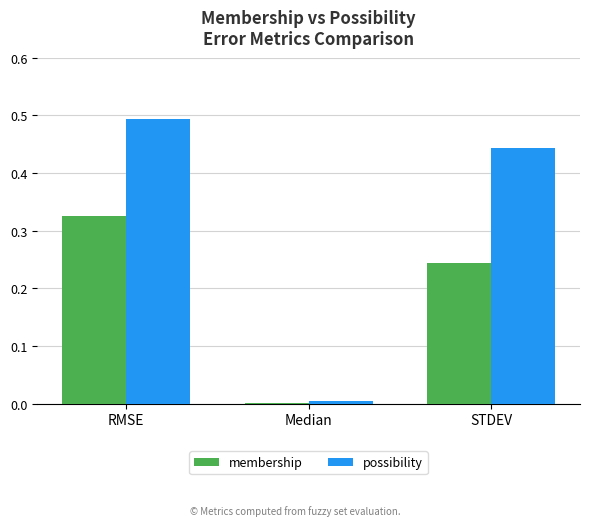

Between Median and STDEV, which series saw the biggest shift?

possibility